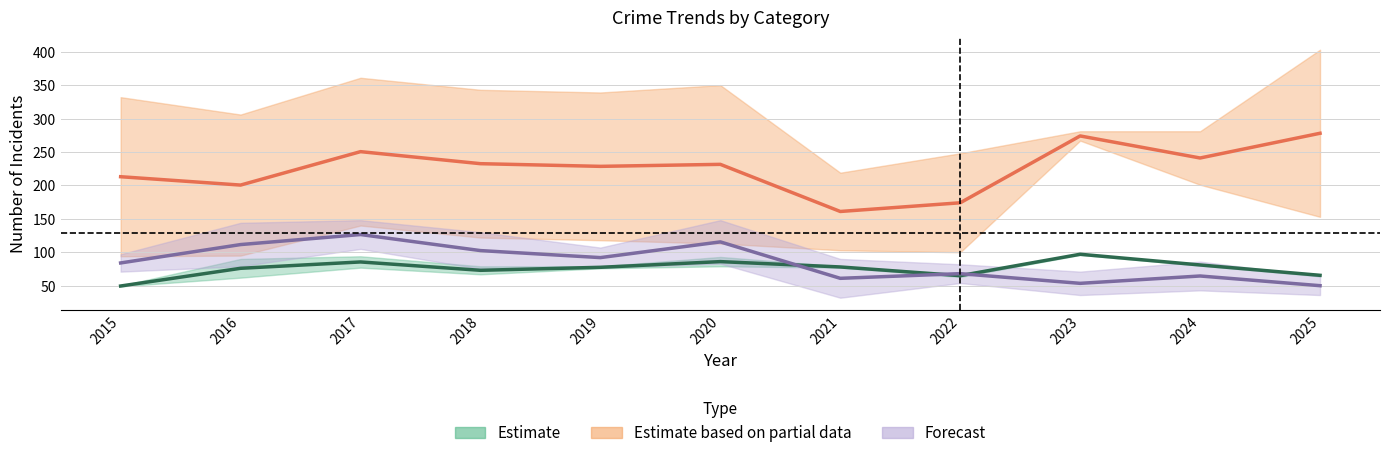

What is the smallest value displayed?

49.5